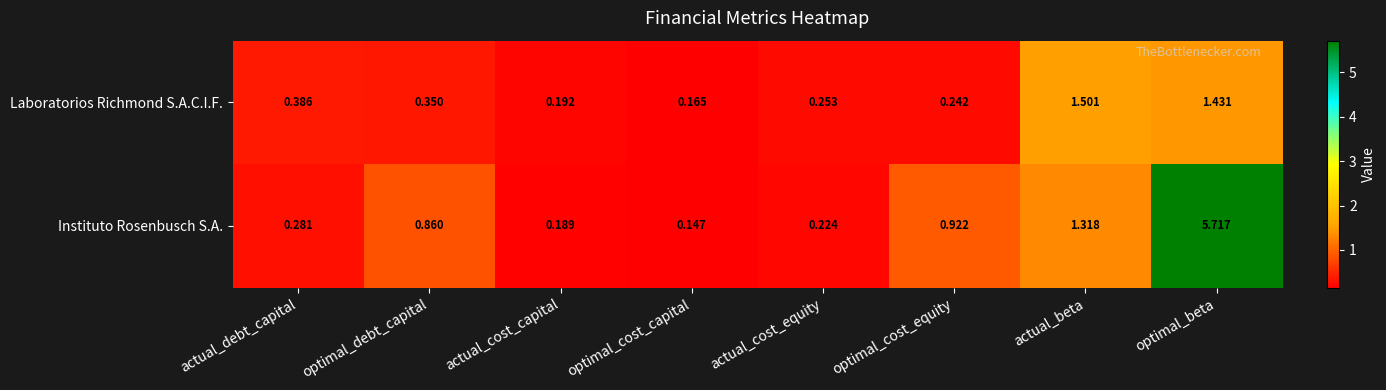

Is the value of Instituto Rosenbusch S.A. at optimal_beta greater than the value of Laboratorios Richmond S.A.C.I.F. at optimal_beta?

Yes